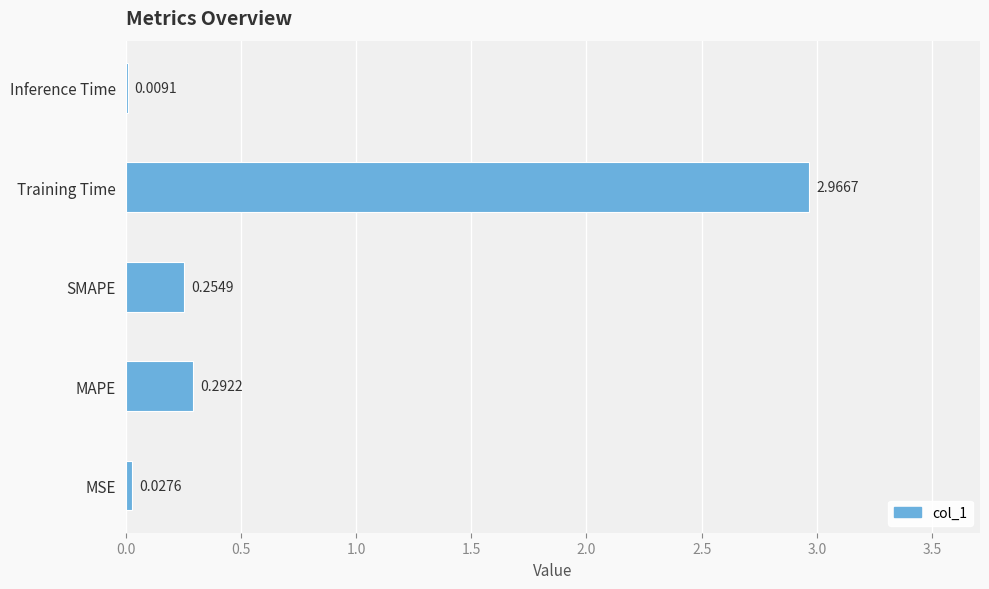

Where is the data nearest to the value 1?

MAPE